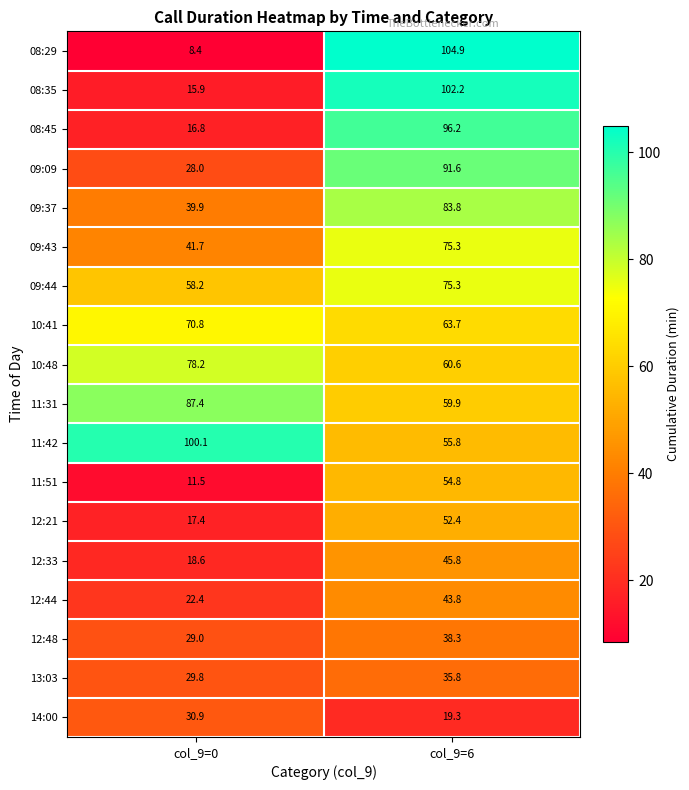

How many distinct data groups are displayed?

18